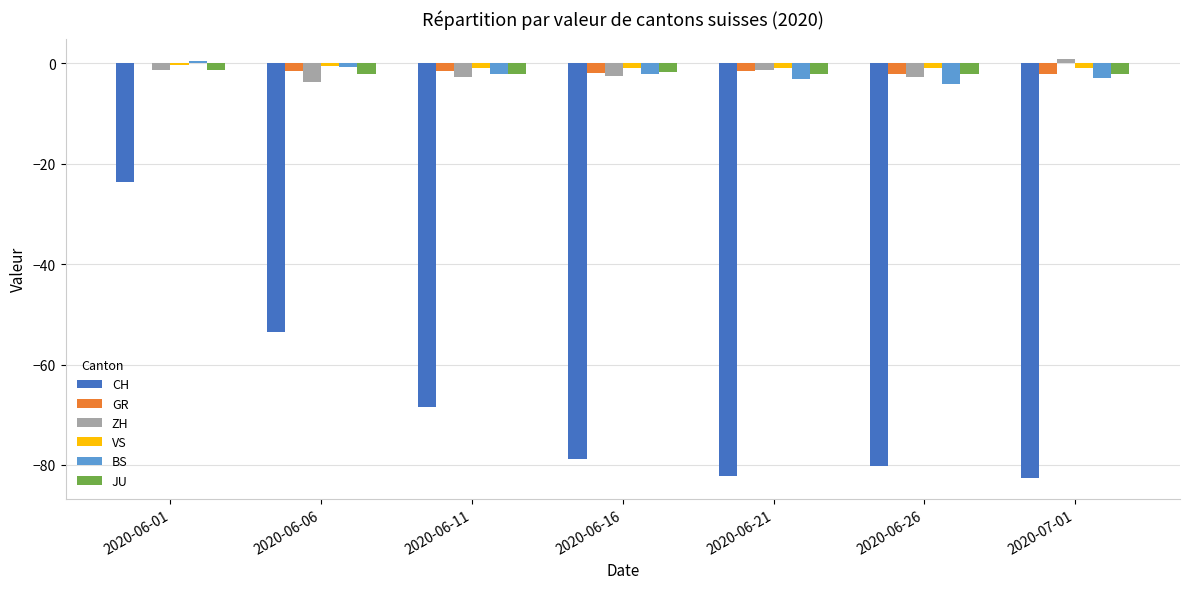

What is the sum of all VS values?

-6.0